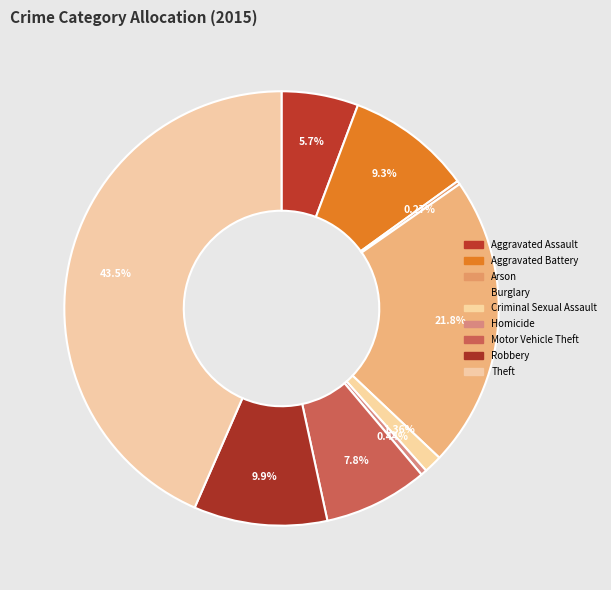

To the nearest percent, what is the combined percentage of Criminal Sexual Assault and Robbery?

11%